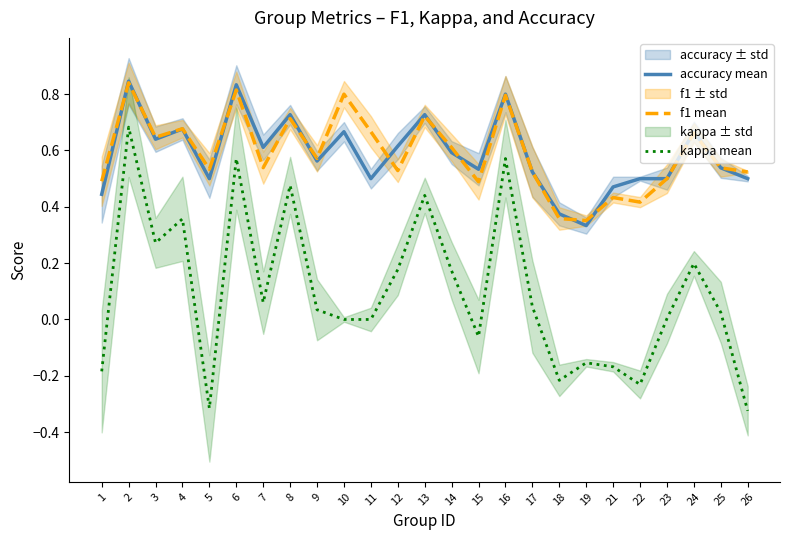

True or false: f1 mean has a value of 0.8 at 23.

False